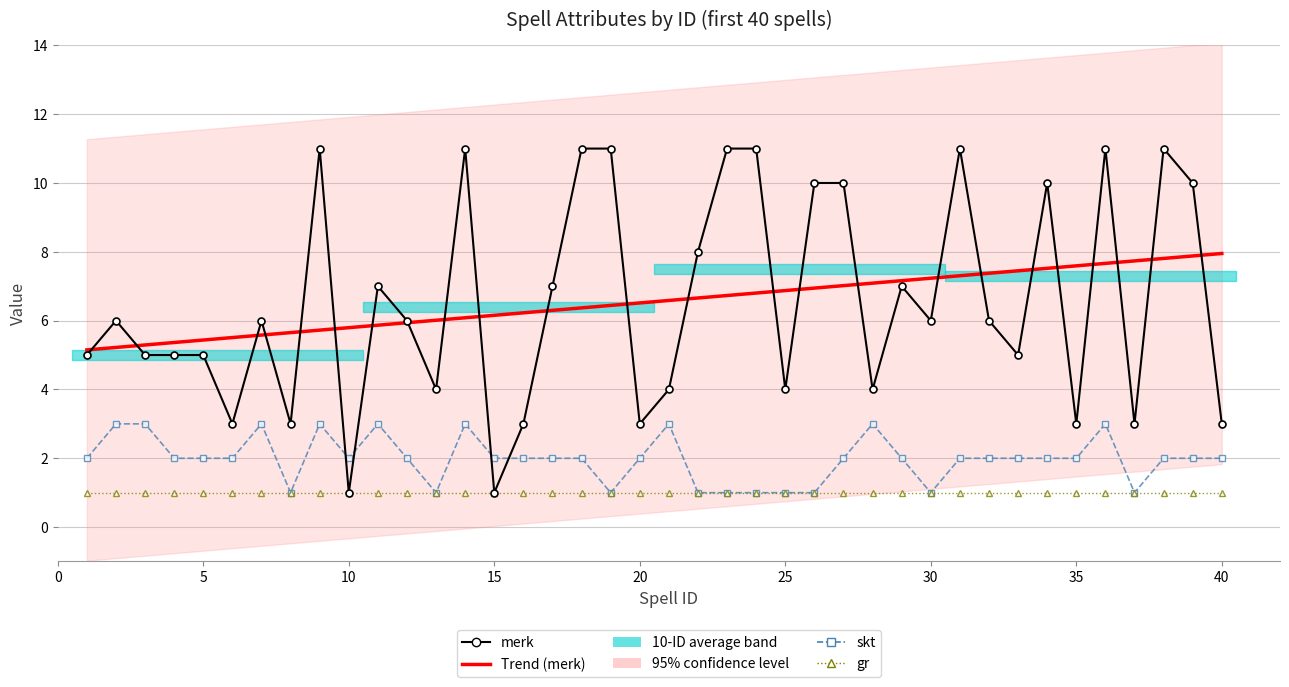

Which series has the widest spread of values?

merk